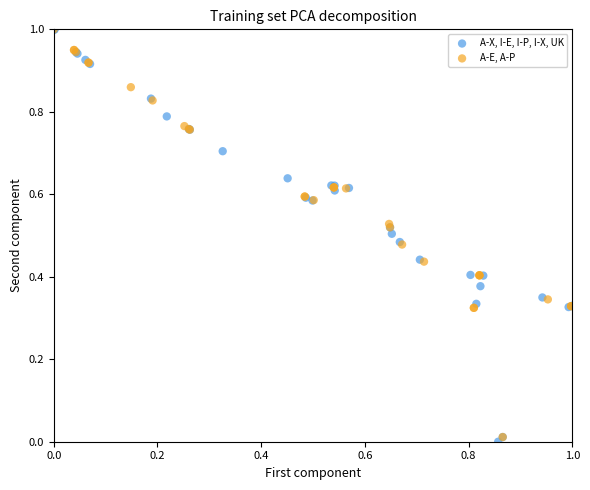

Which series has the widest spread of Y values?

A-X, I-E, I-P, I-X, UK